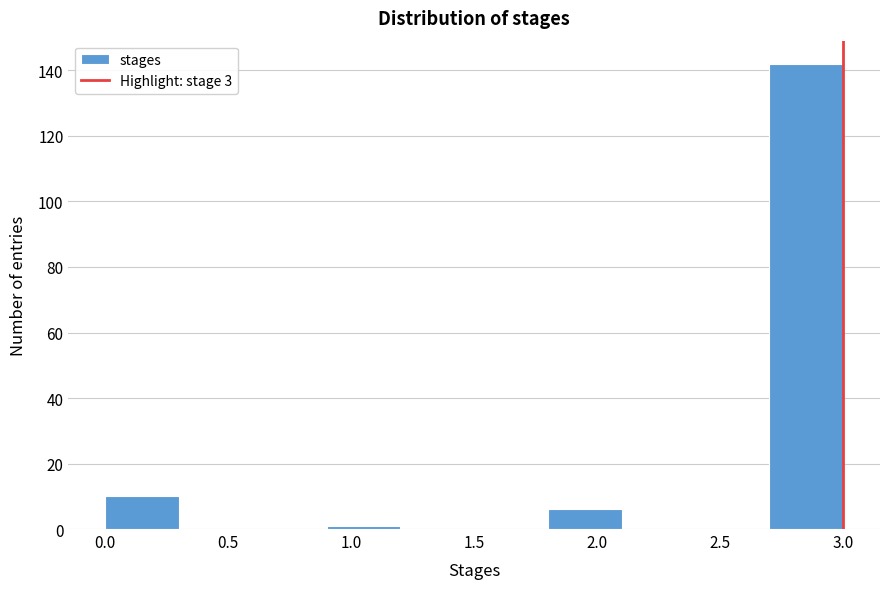

Reading left to right, transcribe this chart: for each bar, give the range it covers on the x-axis and its height. The values are not printed on the chart, so give them approximately, as read against the axis.

0.0 to 0.3: 10
0.3 to 0.6: 0
0.6 to 0.9: 0
0.9 to 1.2: under 2
1.2 to 1.5: 0
1.5 to 1.8: 0
1.8 to 2.1: 6
2.1 to 2.4: 0
2.4 to 2.7: 0
2.7 to 3.0: 142